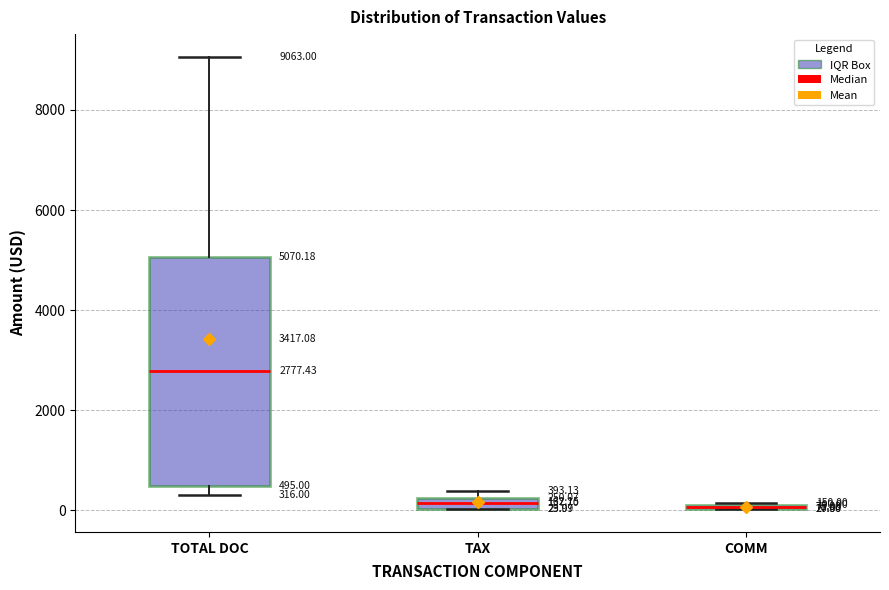

Comparing the boxes themselves (not the whiskers), which one is the tallest?

TOTAL DOC